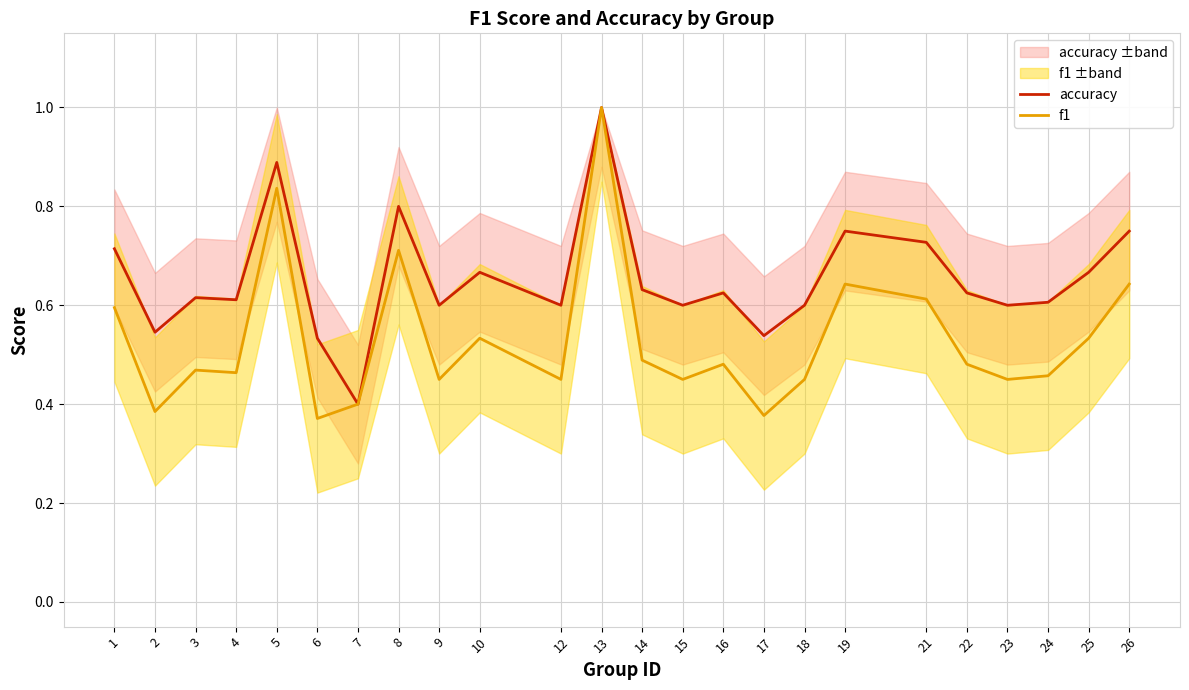

What is the sum of all accuracy values?

15.7